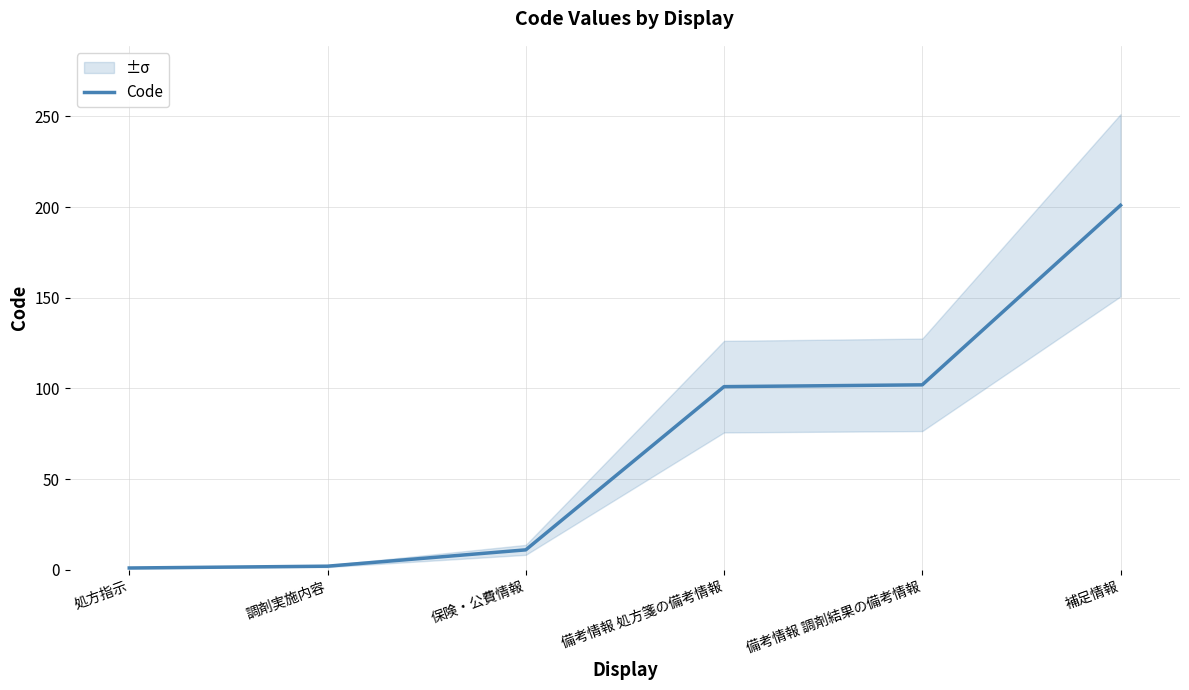

List the labels in order of value, smallest first.

処方指示, 調剤実施内容, 保険・公費情報, 備考情報 処方箋の備考情報, 備考情報 調剤結果の備考情報, 補足情報